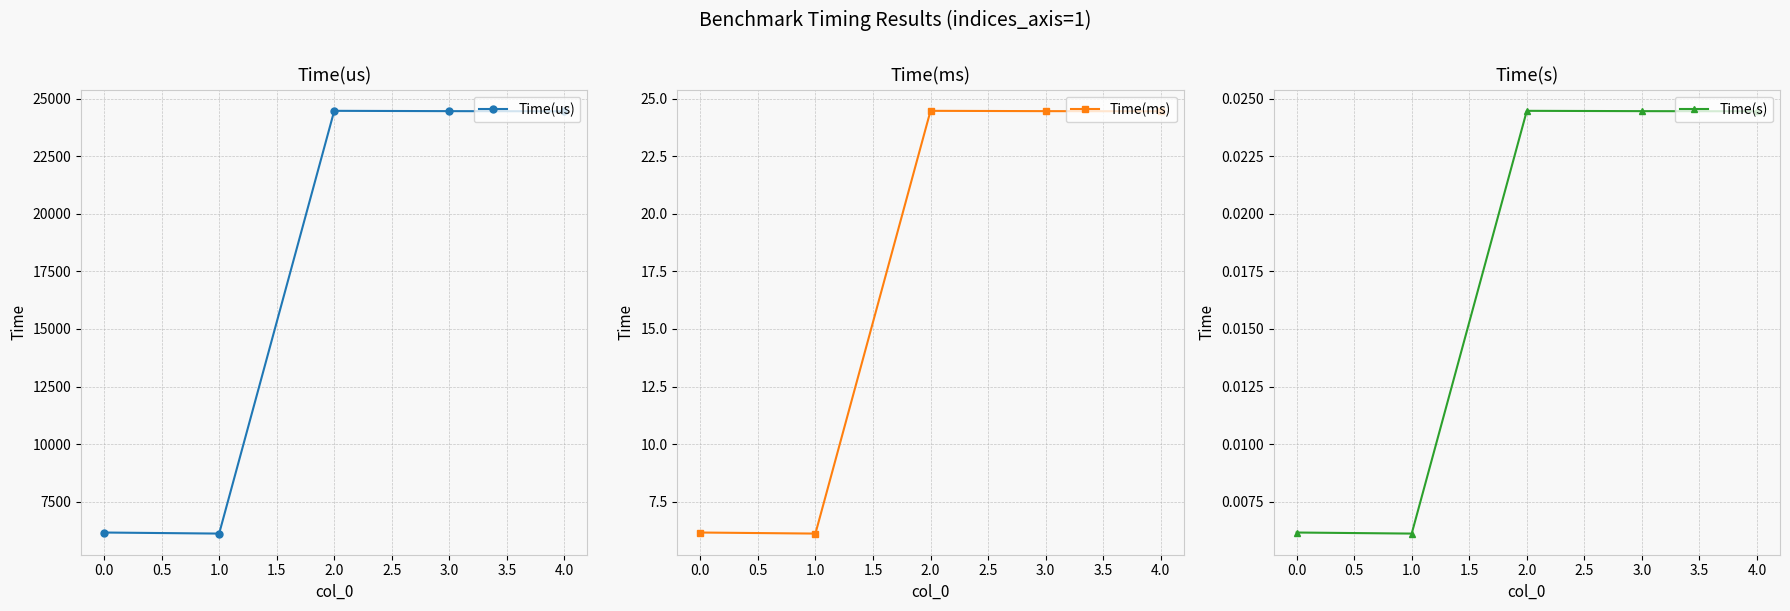

How many lines are shown in the chart?

3